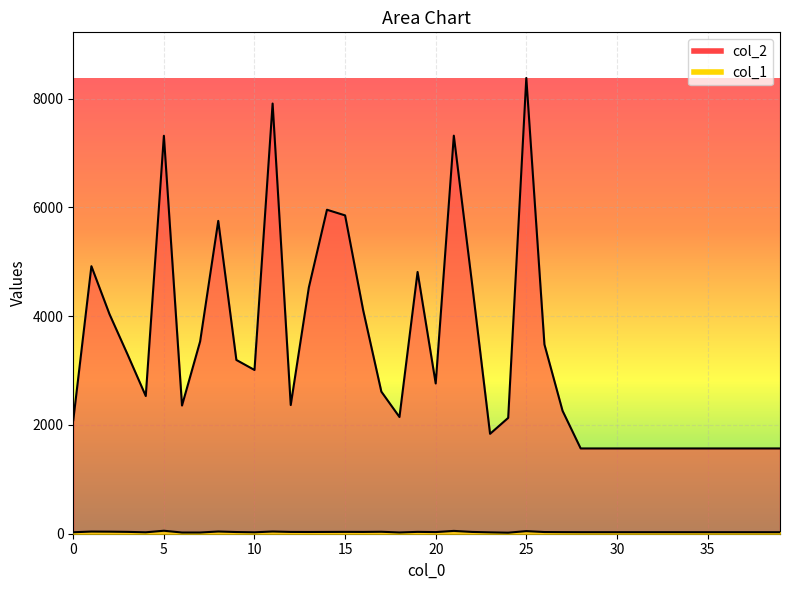

Rank the series by their average value, from lowest to highest.

col_1, col_2